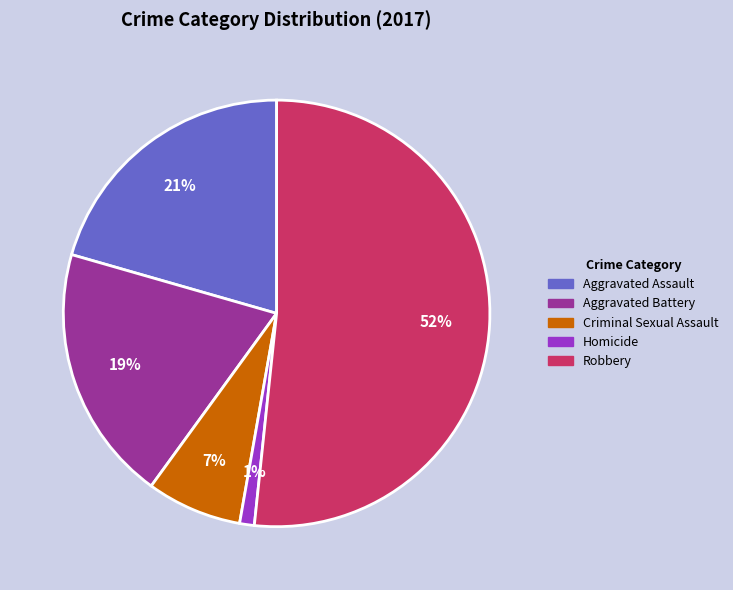

To the nearest percent, what is the average slice percentage?

20%